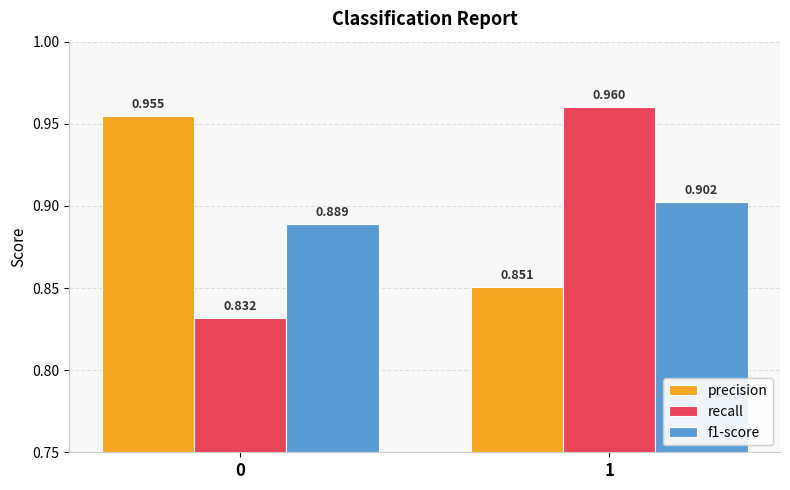

Rank the series by their maximum value, from lowest to highest.

f1-score, precision, recall